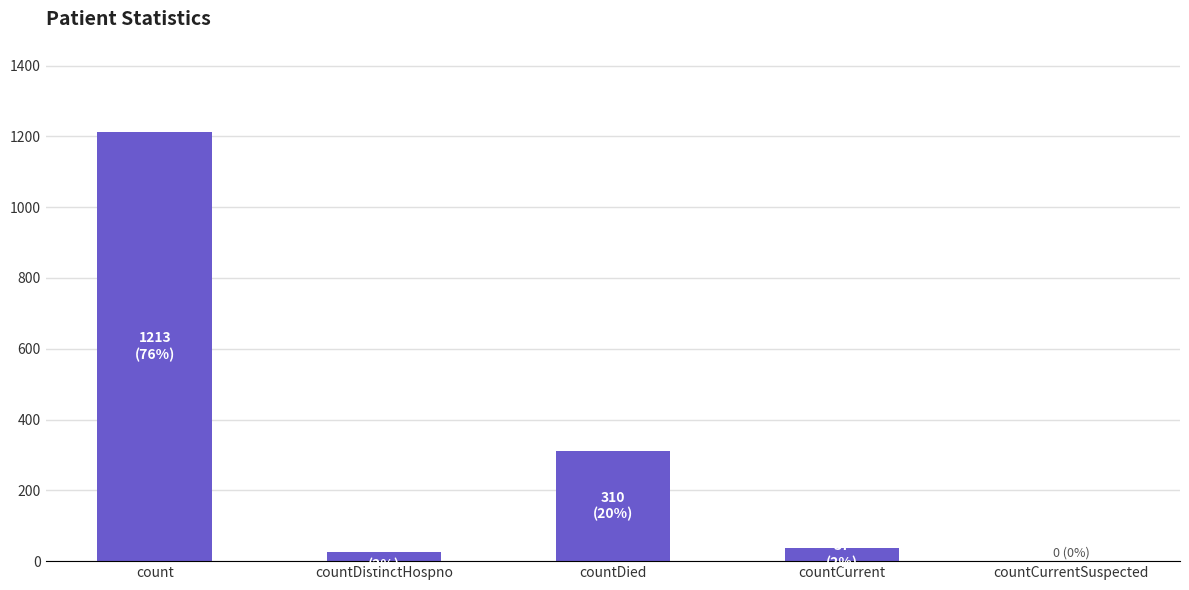

What is the sum of all values?

1587